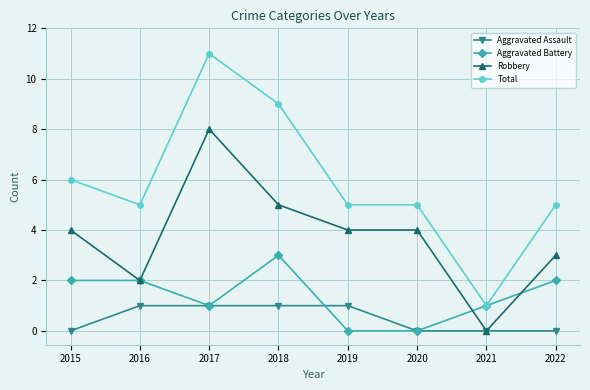

Reading left to right, extract all data points from this chart.

Aggravated Assault: 2015=0	2016=1	2017=1	2018=1	2019=1	2020=0	2021=0	2022=0
Aggravated Battery: 2015=2	2016=2	2017=1	2018=3	2019=0	2020=0	2021=1	2022=2
Robbery: 2015=4	2016=2	2017=8	2018=5	2019=4	2020=4	2021=0	2022=3
Total: 2015=6	2016=5	2017=11	2018=9	2019=5	2020=5	2021=1	2022=5